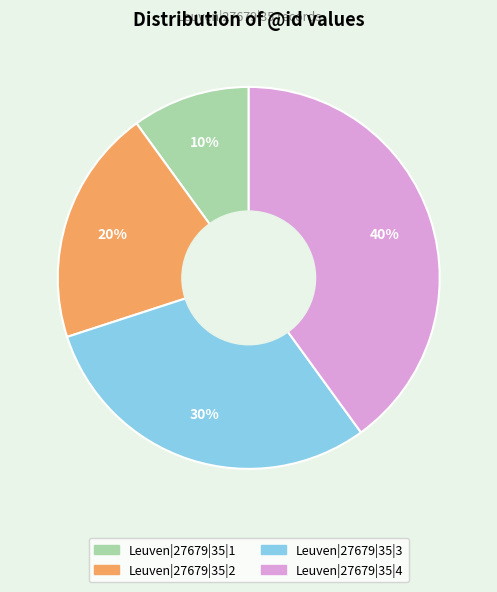

To the nearest percent, what percentage of the pie is Leuven|27679|35|1?

10%